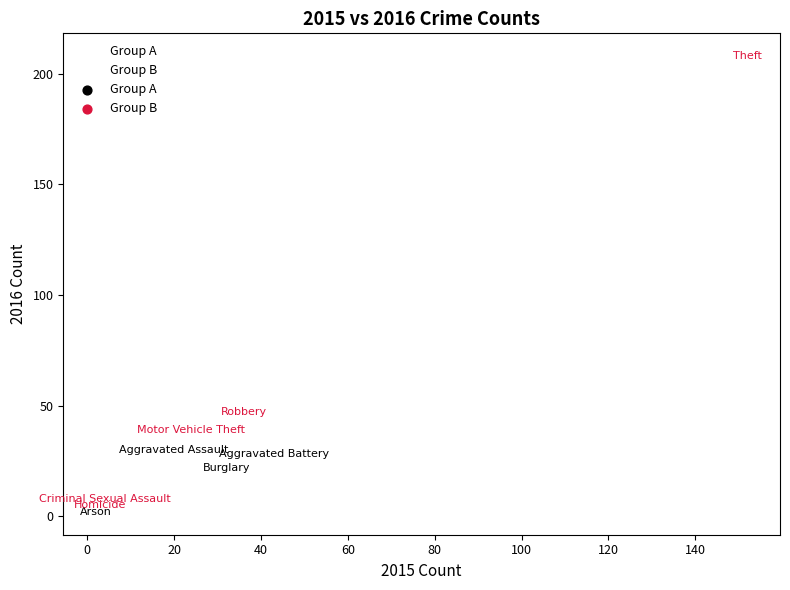

Which series has the widest spread of Y values?

Group B